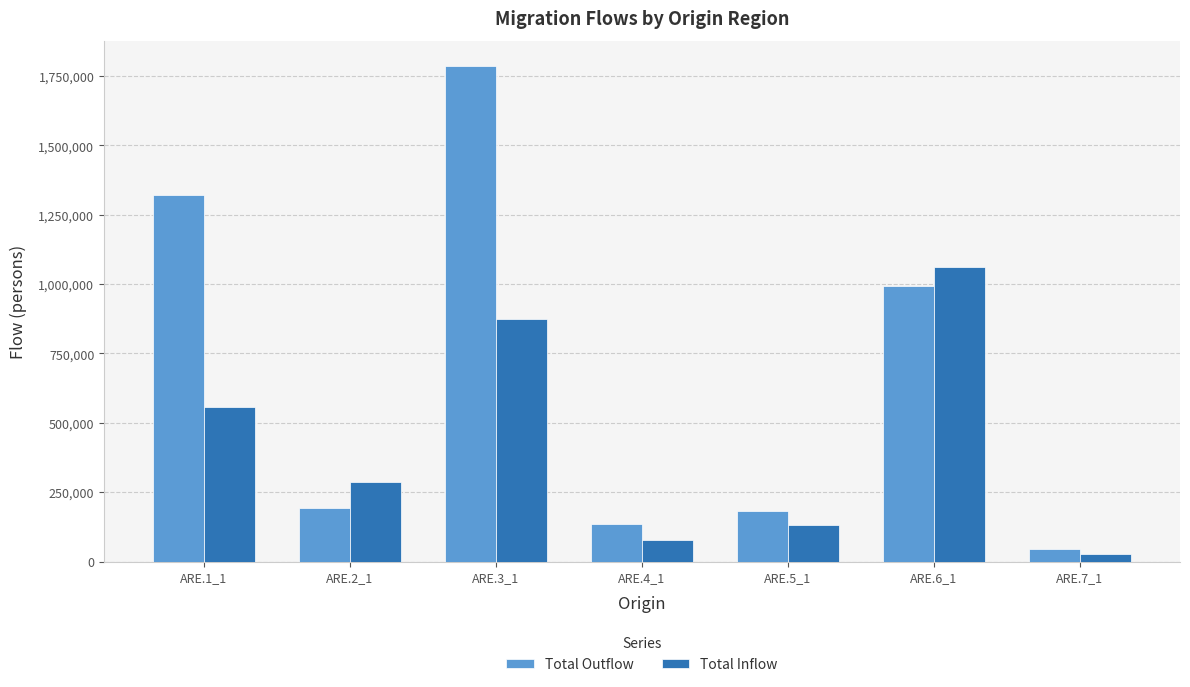

How many values in the Total Inflow series are below 284866?

3